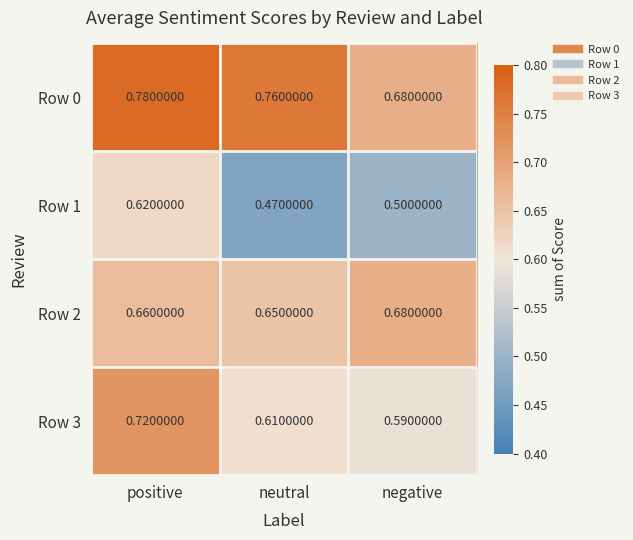

Which series has the largest range (max minus min)?

Row 1